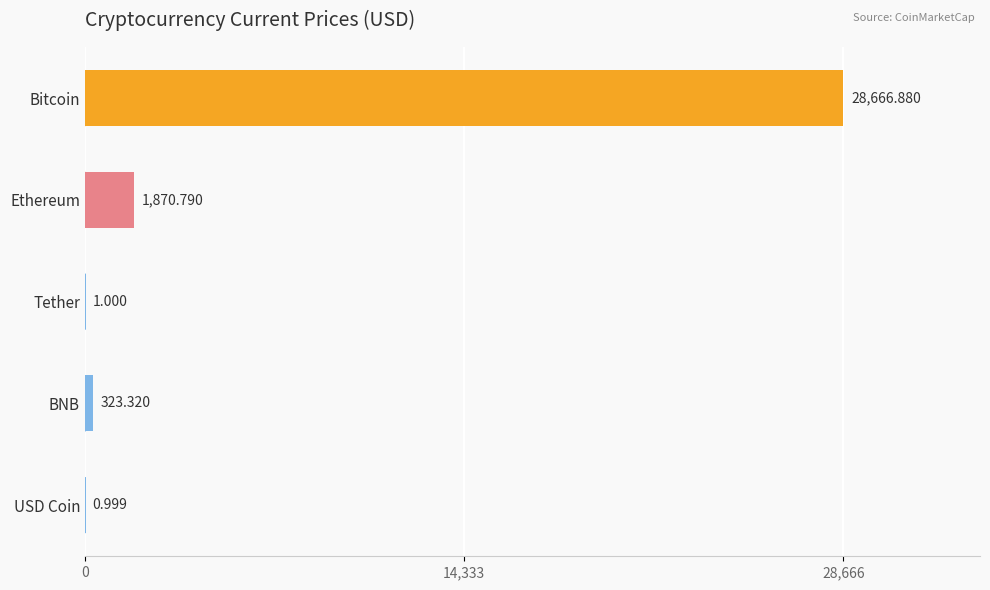

Between Tether and Ethereum, which is larger?

Ethereum